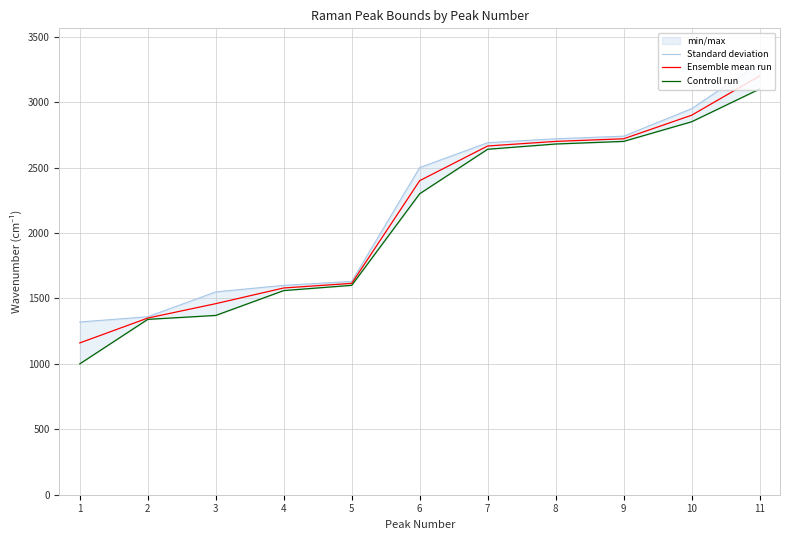

What is the maximum value for Standard deviation?

3300